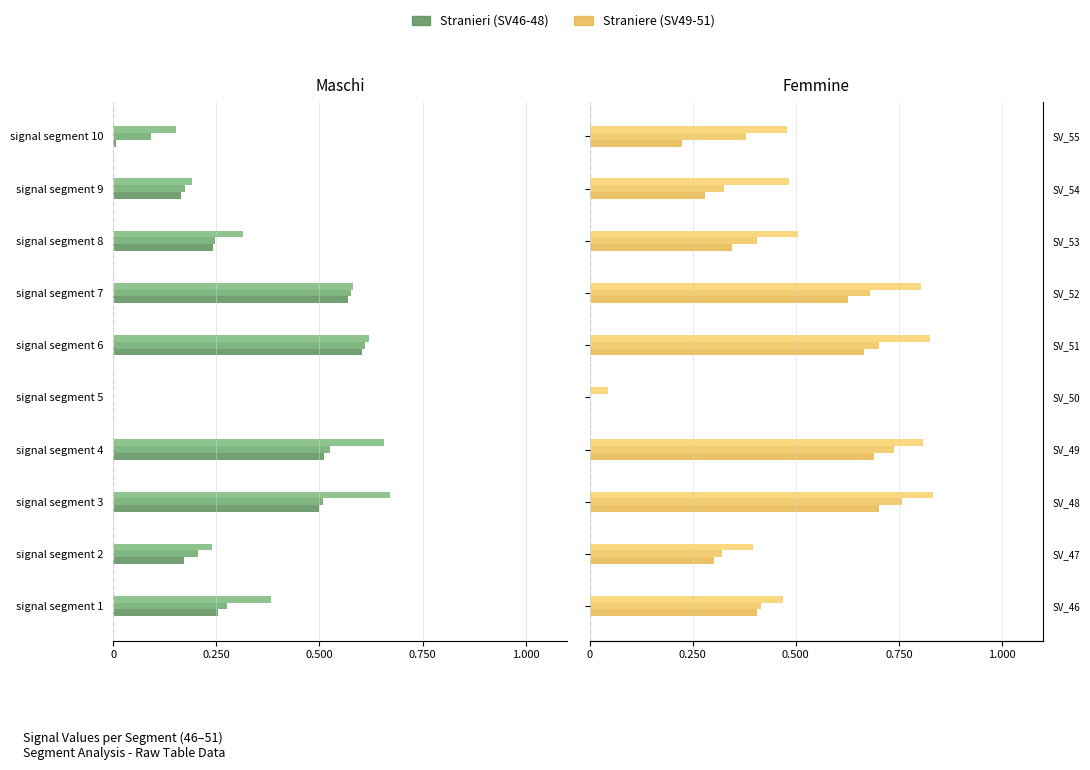

What is the sum of the Signal_Value_46 values at signal segment 7 and signal segment 6?

-1.2